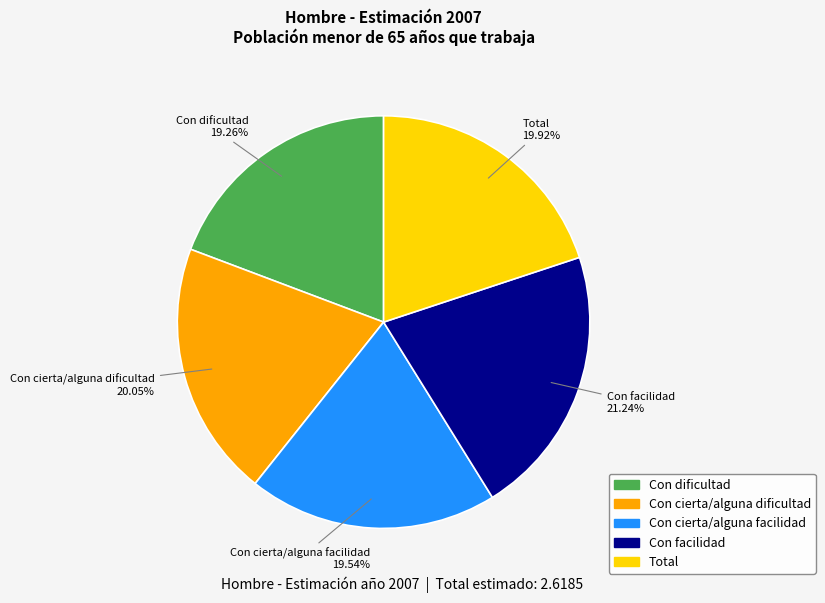

To the nearest percent, what percentage of the pie is Total?

20%